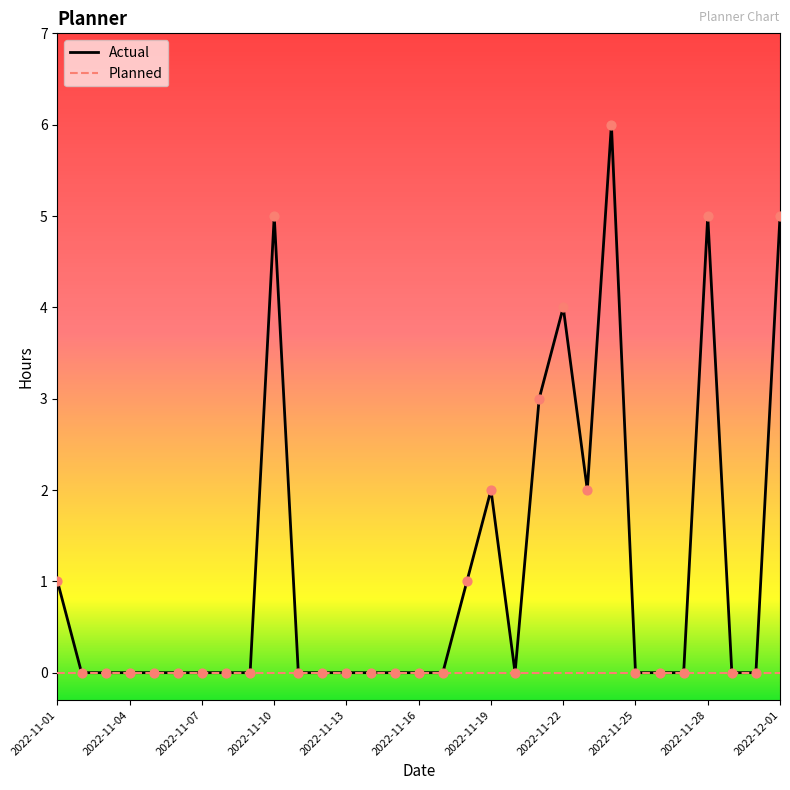

Rank the series by their maximum value, from highest to lowest.

Actual, Planned